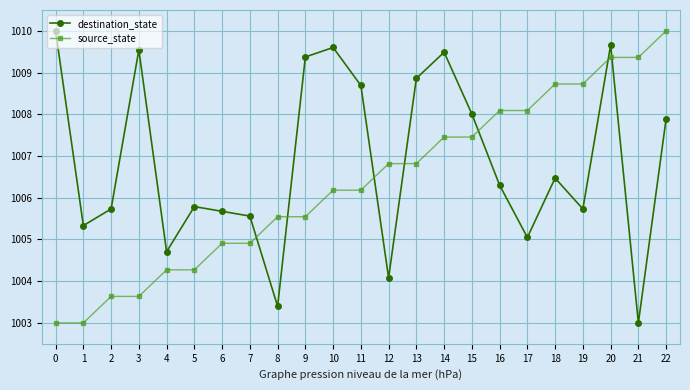

At which category is the sum across all series the highest?

20